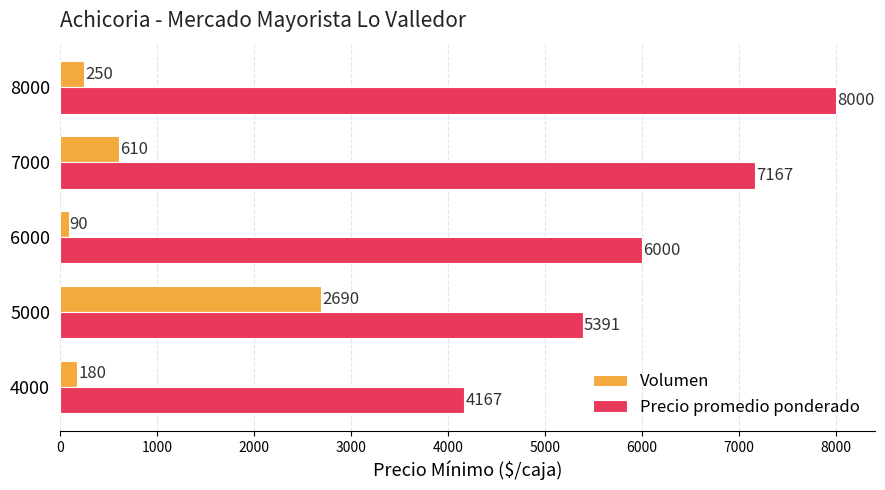

Is it true that Volumen equals 90 at 6000?

True